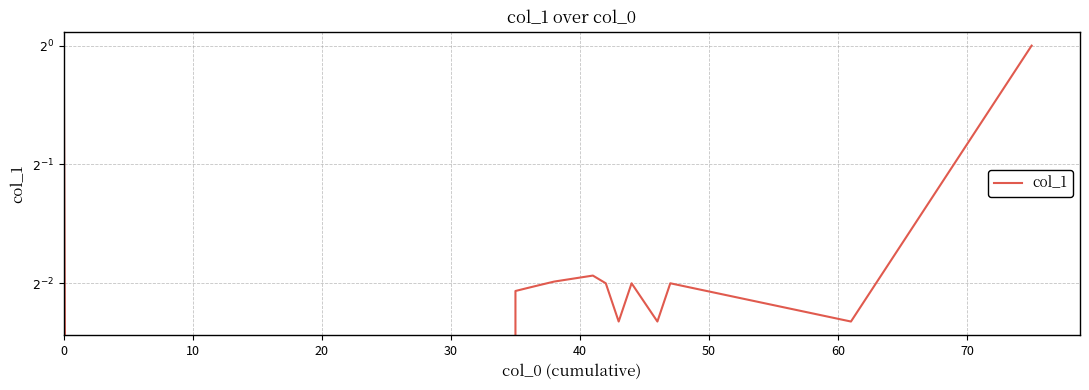

What is the difference between the maximum and minimum values?

1.0